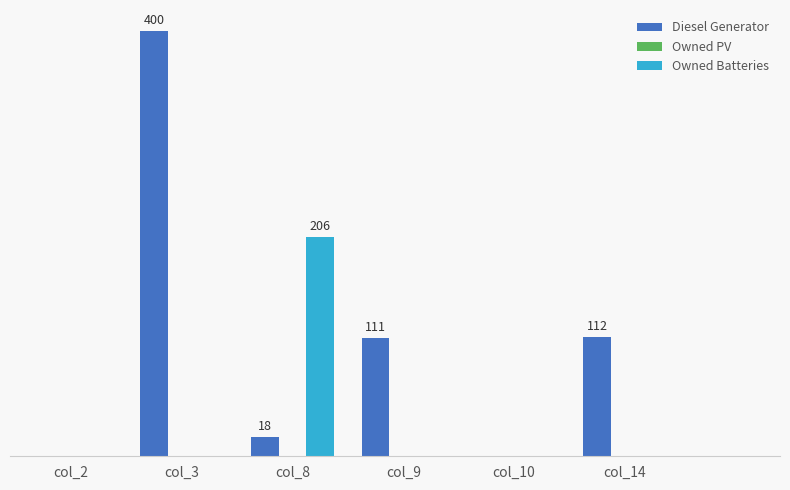

Reading right to left, extract all data points from this chart.

Diesel Generator: col_14=112	col_10=0	col_9=111	col_8=18	col_3=400	col_2=0
Owned PV: col_14=0	col_10=0	col_9=0	col_8=0	col_3=0	col_2=0
Owned Batteries: col_14=0	col_10=0	col_9=0	col_8=206	col_3=0	col_2=0